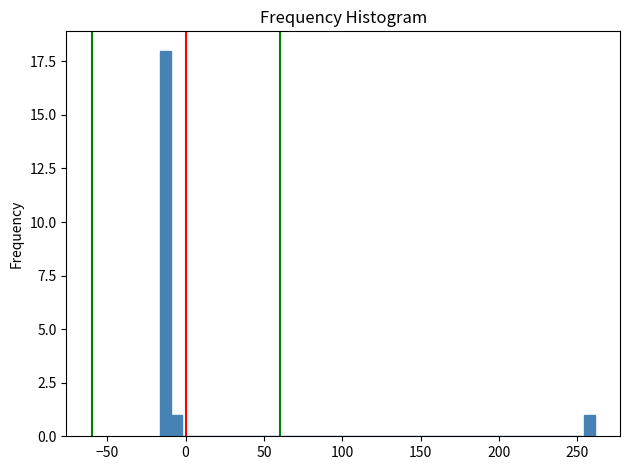

Read against the x-axis, roughly where is the centre of the tallest bar?

-15